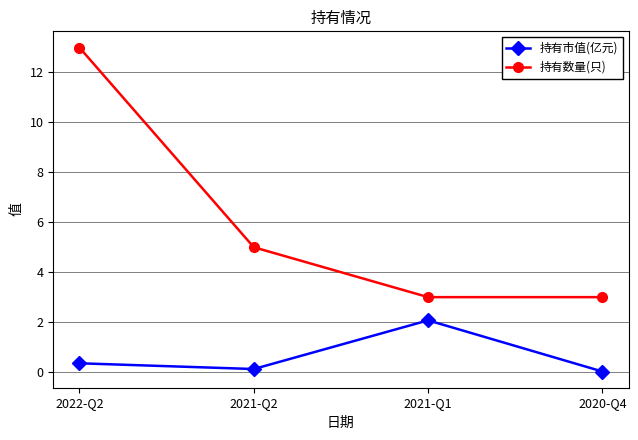

True or false: 持有数量(只) has more than 2 points higher than both neighbors.

False